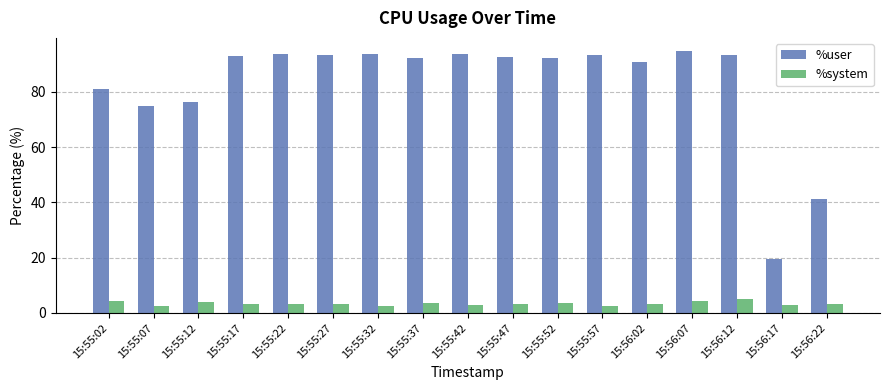

Is the value of %user at 15:55:57 greater than the value of %system at 15:56:02?

Yes